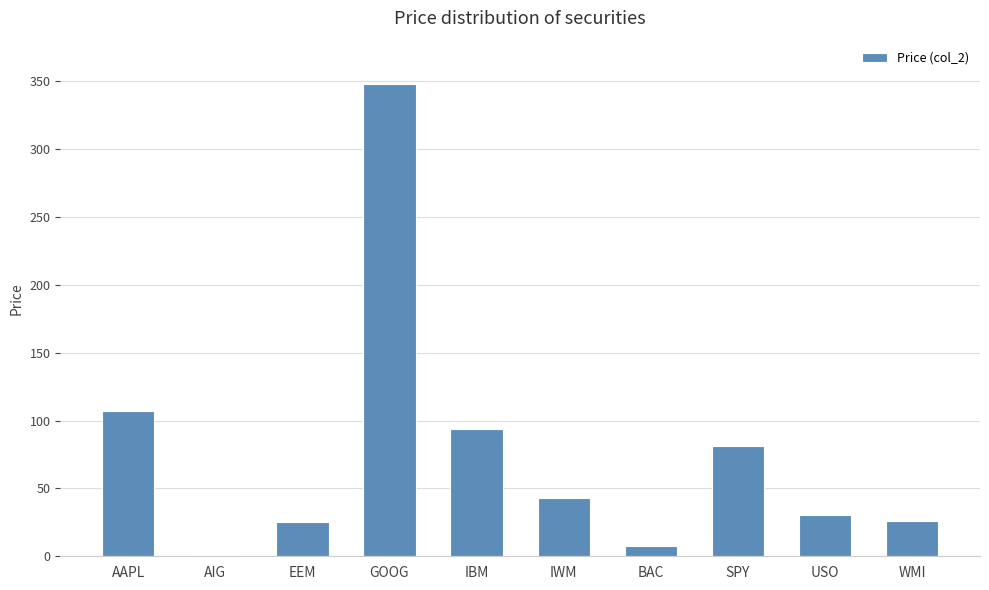

Which label corresponds to the largest value in the chart?

GOOG